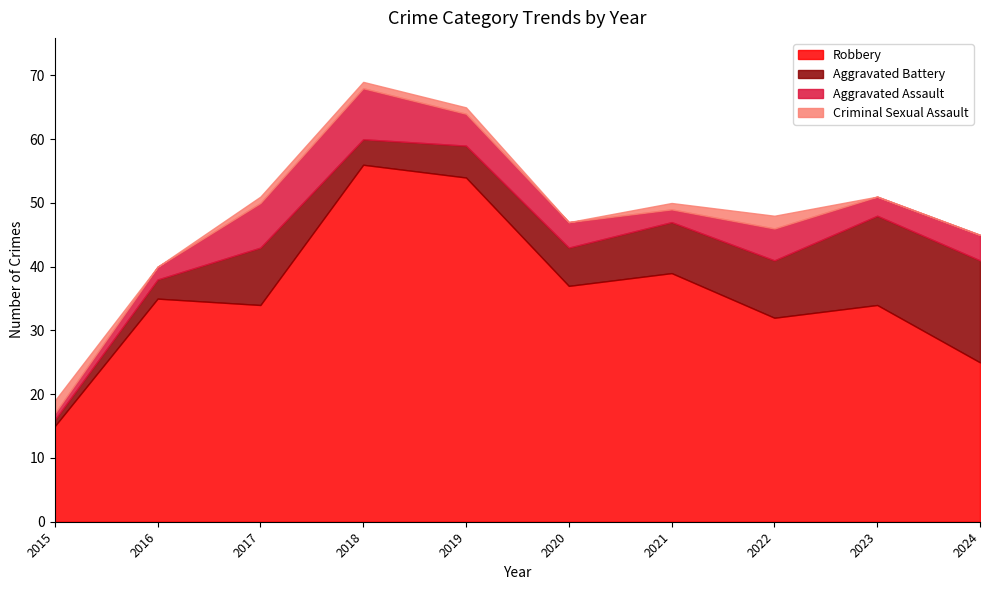

What is the sum of the Aggravated Assault values at 2024 and 2020?

8